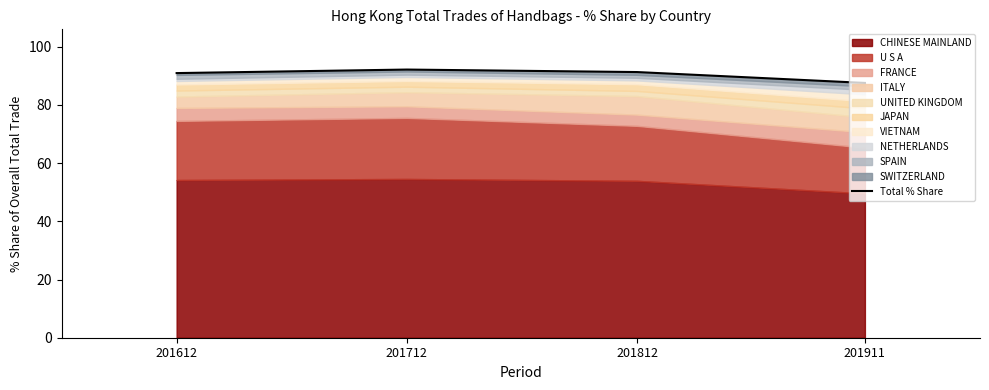

True or false: the data has more than 2 interior local peaks.

False